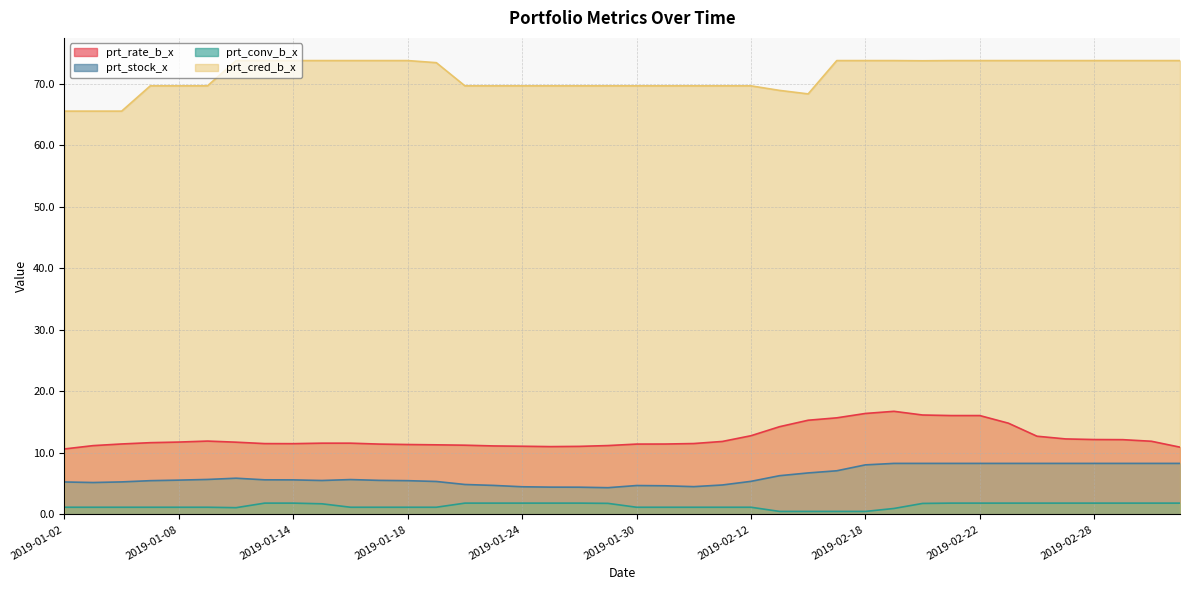

The prt_rate_b_x series shows 12.2 at 2019-02-28. True or false?

True